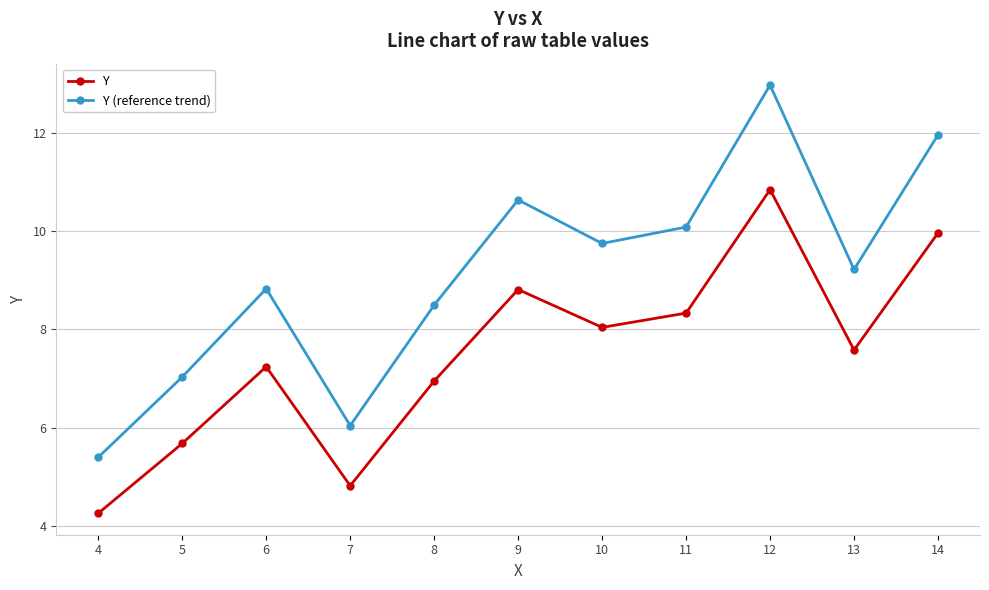

What is the spread (max minus min) of values at 4?

1.1